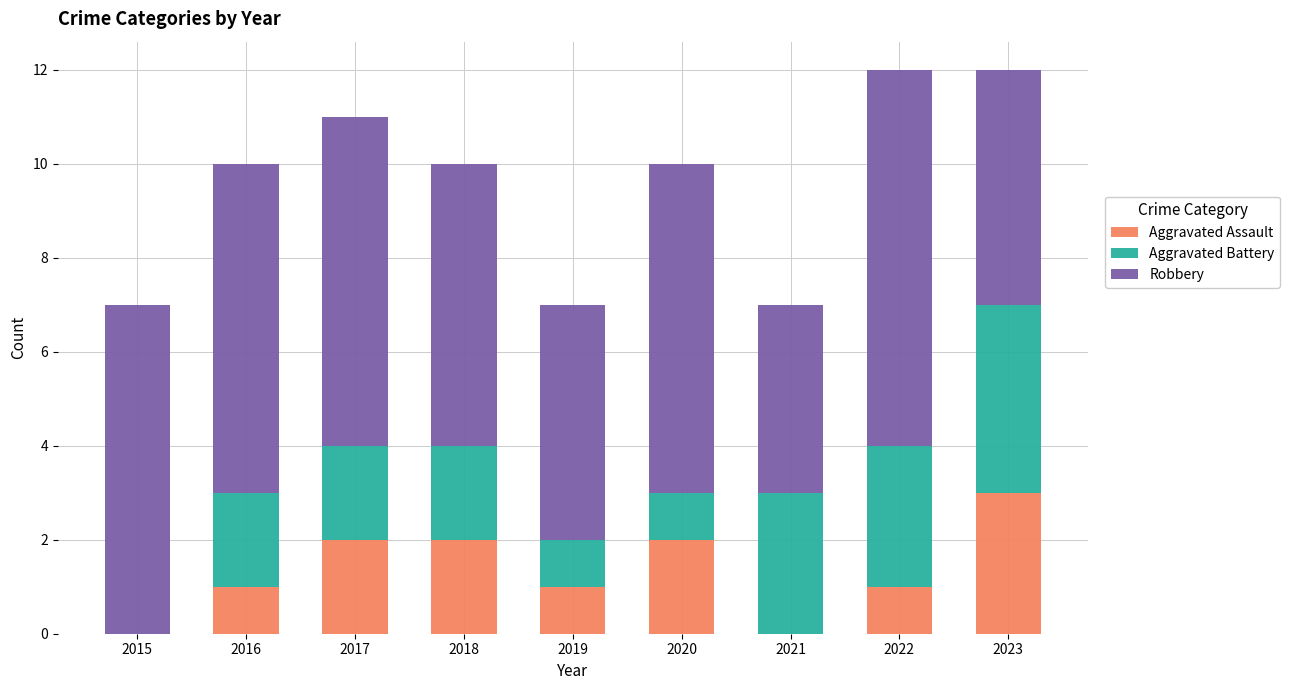

What are all the series names shown in the legend?

Aggravated Assault, Aggravated Battery, Robbery